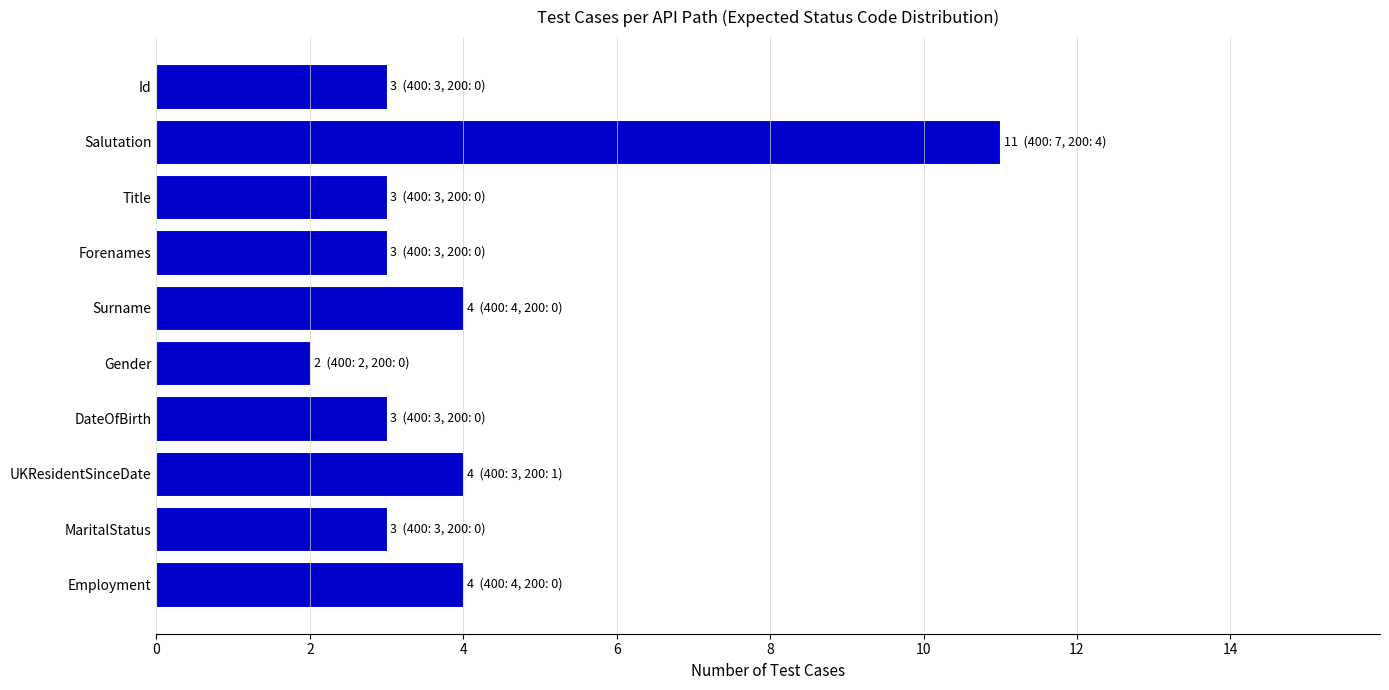

Are the bars grouped side by side (vs. stacked)?

No